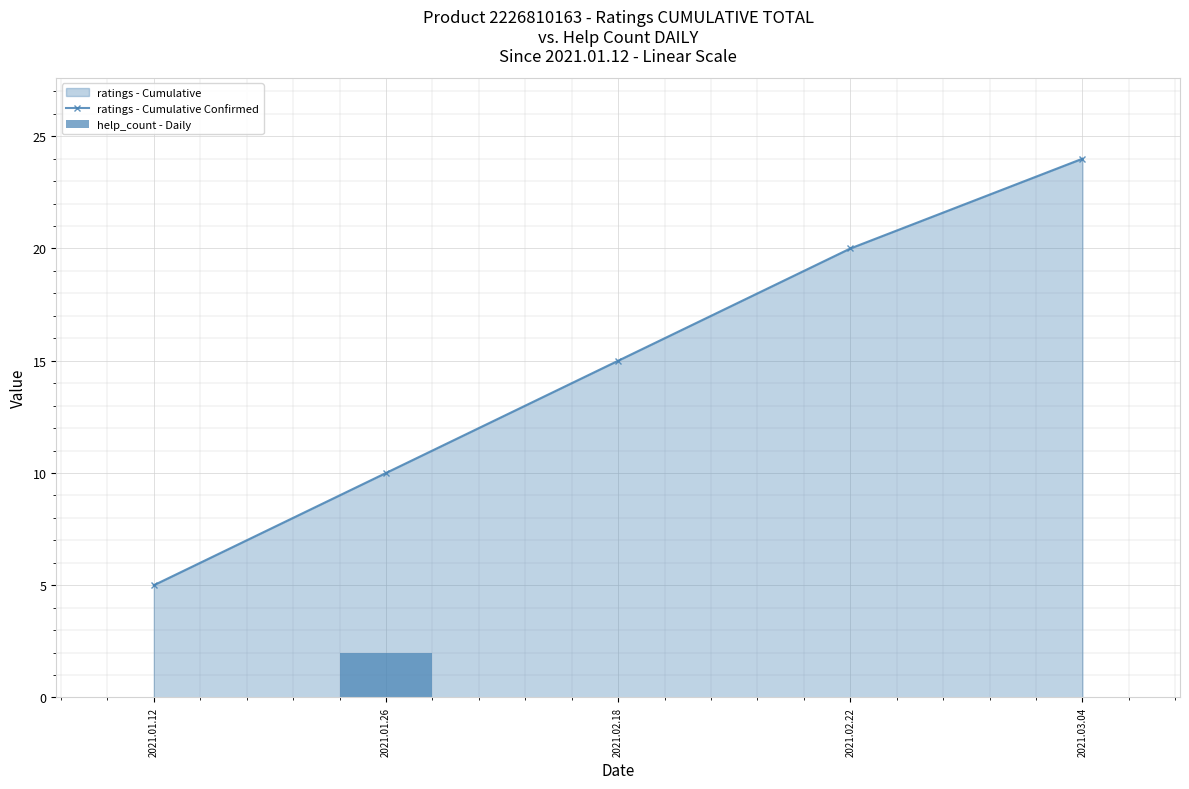

Is it true that help_count - Daily equals -1 at 2021.01.12?

False